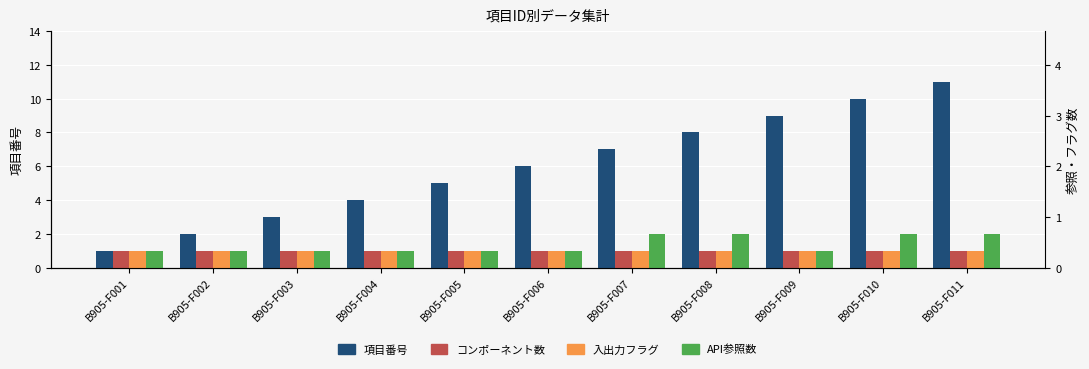

Rank the categories by 項目番号 value from lowest to highest.

B905-F001, B905-F002, B905-F003, B905-F004, B905-F005, B905-F006, B905-F007, B905-F008, B905-F009, B905-F010, B905-F011